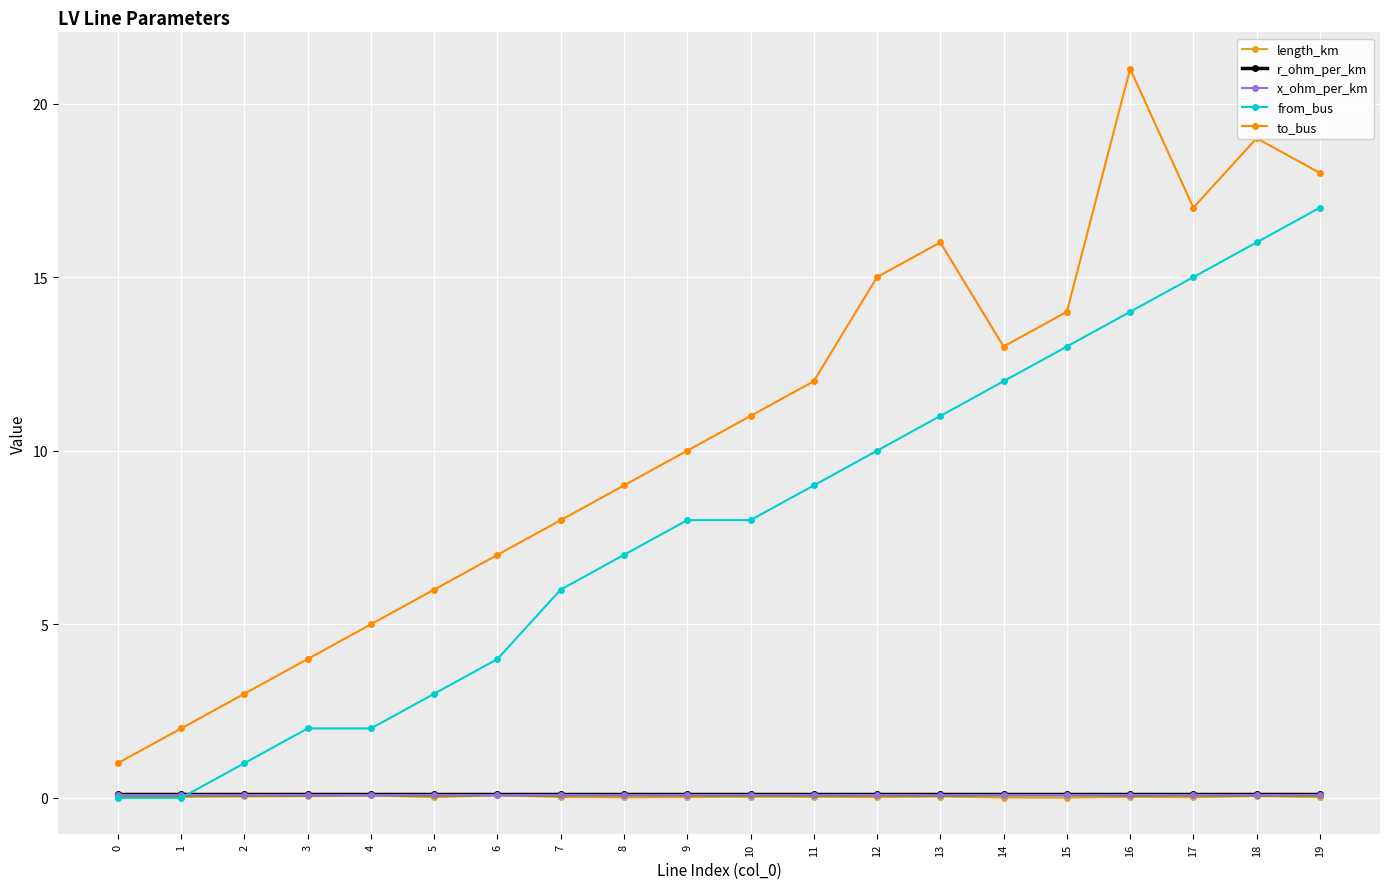

Which series has the largest total across all categories?

to_bus